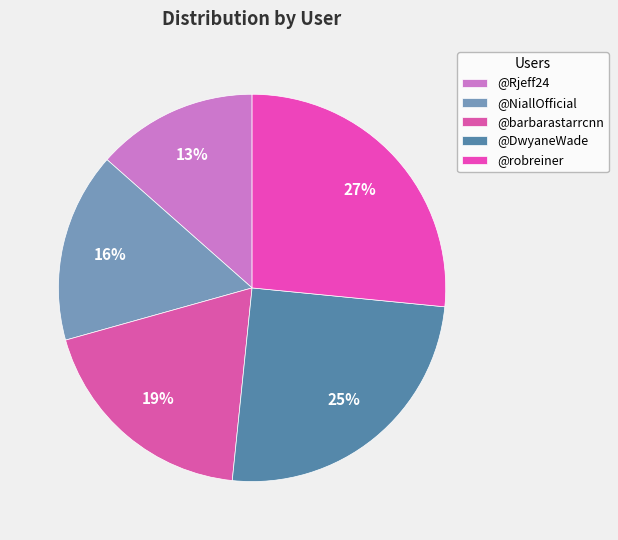

To the nearest percent, what is the combined percentage of @Rjeff24 and @NiallOfficial?

29%